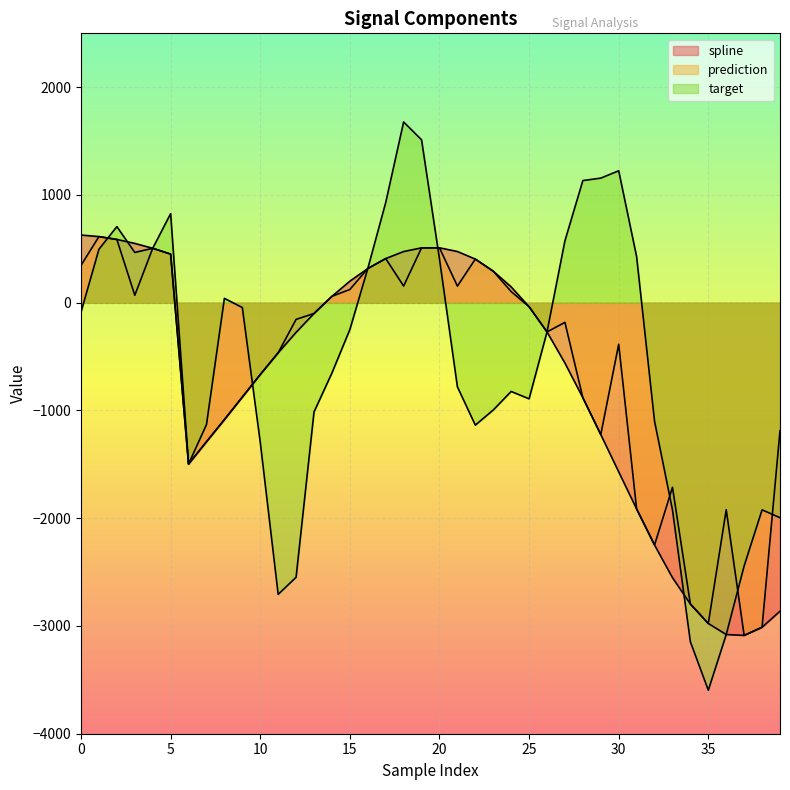

Which series has the largest total across all categories?

target